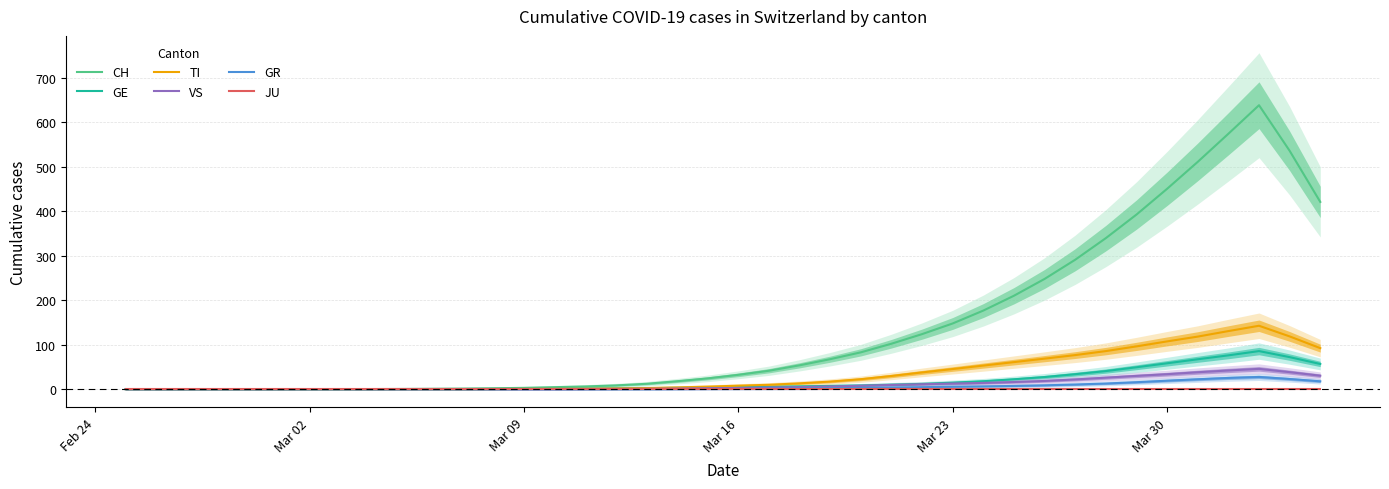

True or false: GE and GR intersect in this chart.

False